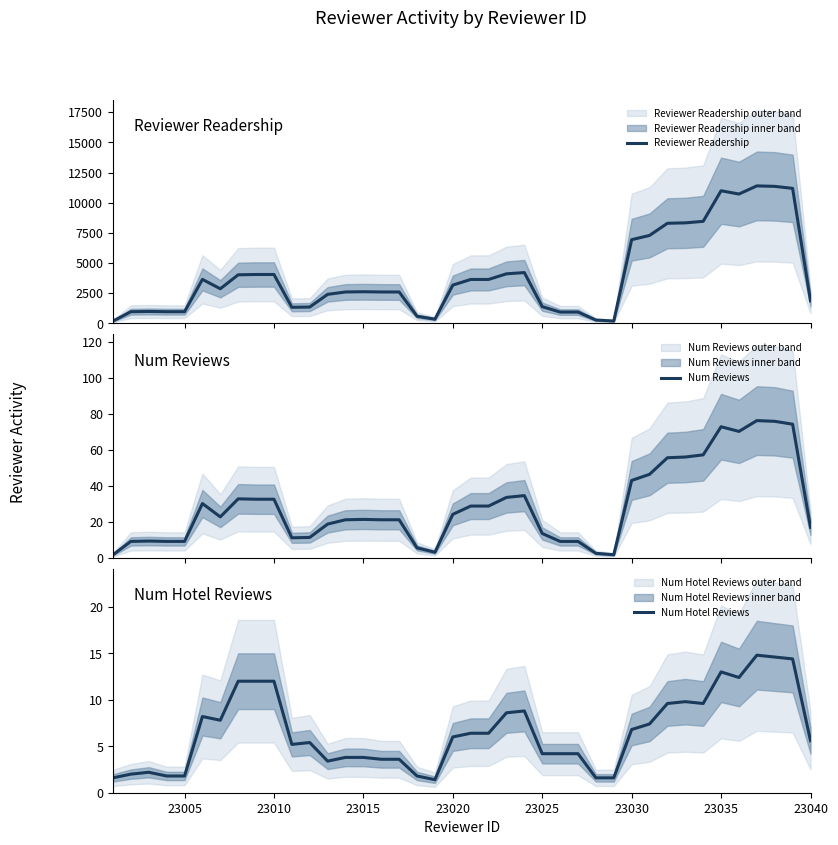

The value of Num Hotel Reviews at 23005 is 1.8. True or false?

True